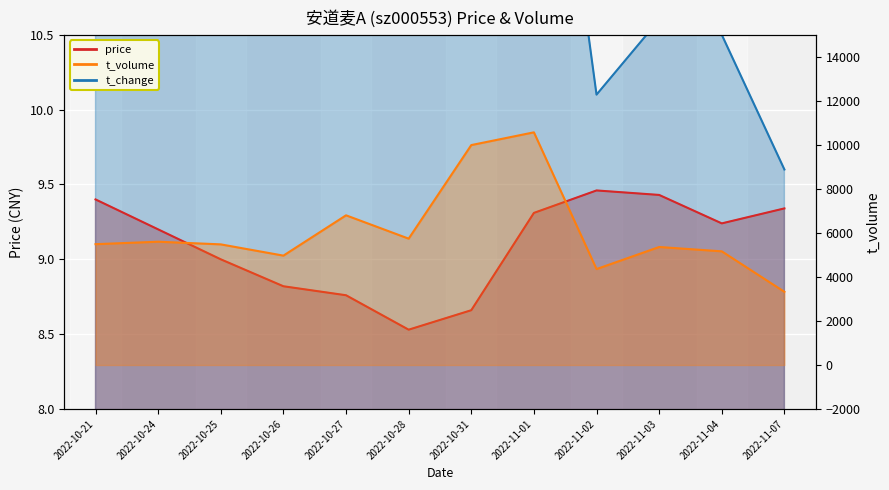

What is the sum of all t_change values?

132.8